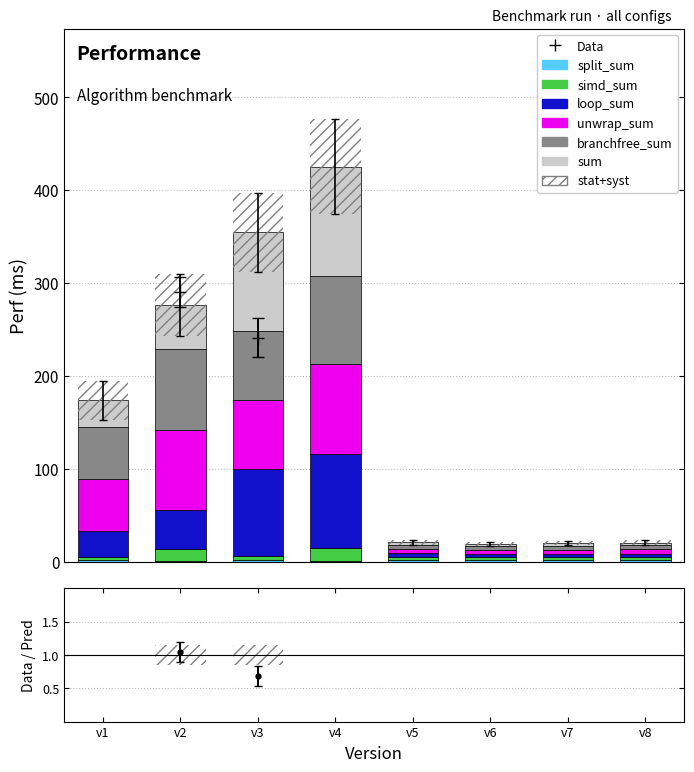

What is the value of the unwrap_sum bar at the 2nd from the left?

86.3